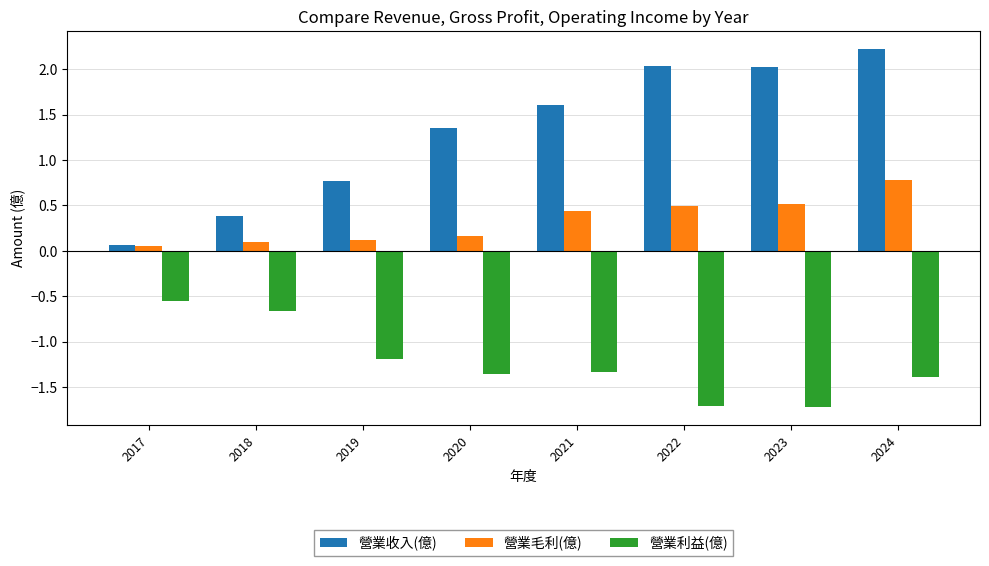

The 營業毛利(億) series shows 0.1 at 2017. True or false?

True